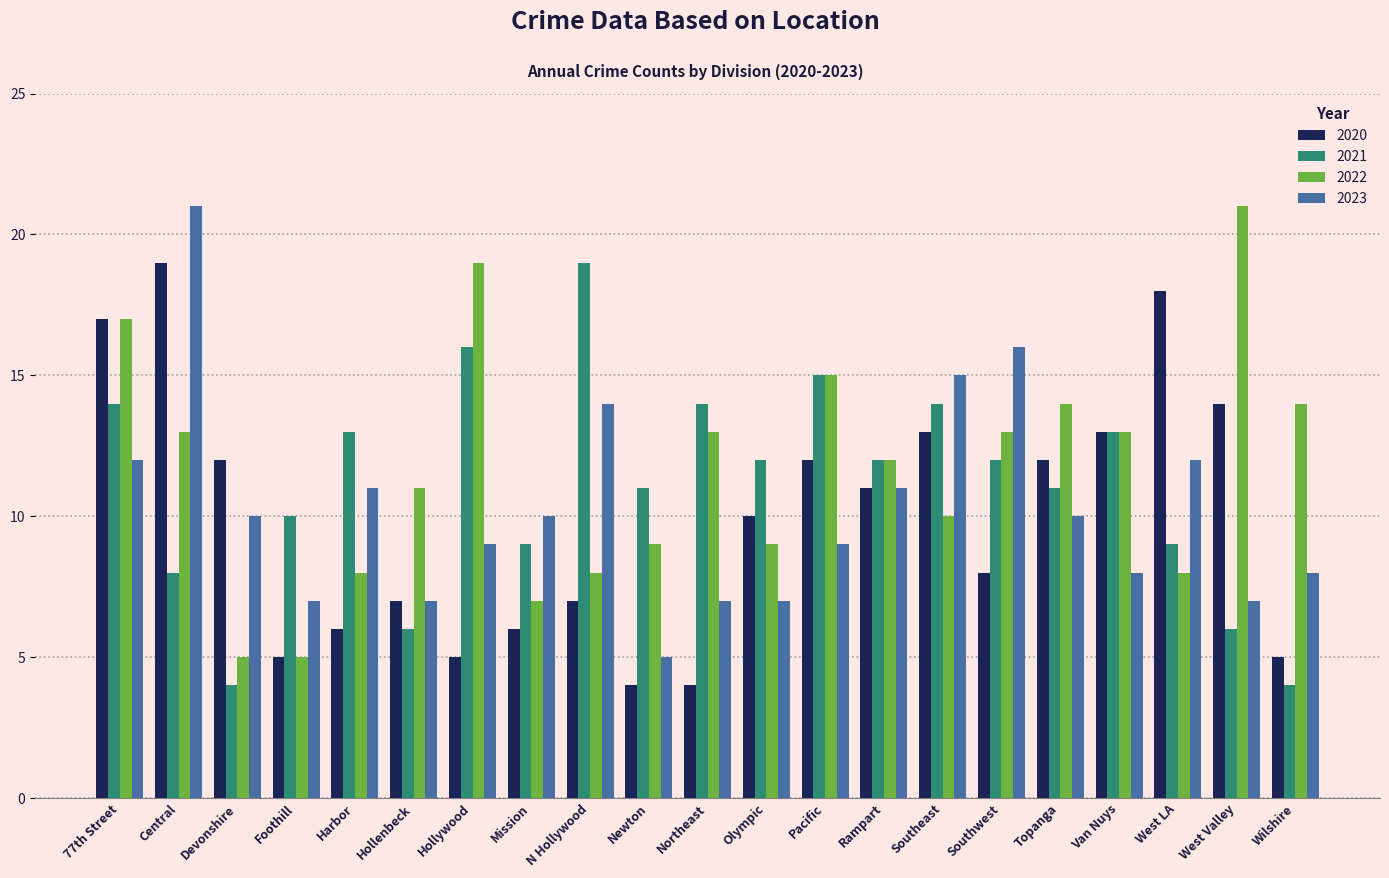

True or false: 2021 has a value of 12 at Rampart.

True